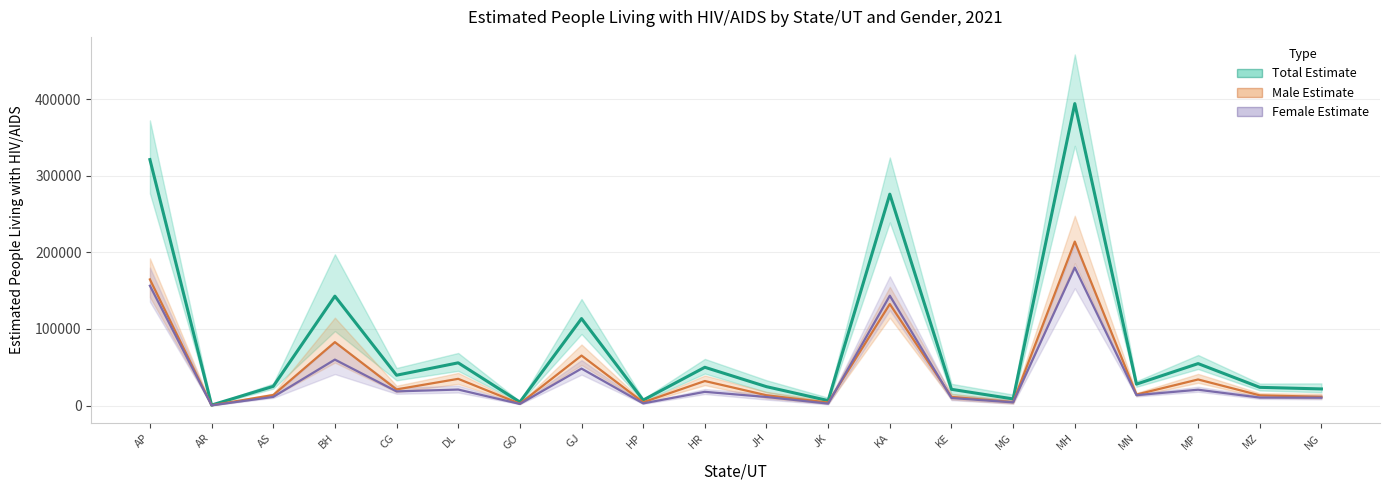

How many data points in Male Estimation are above 14405?

9